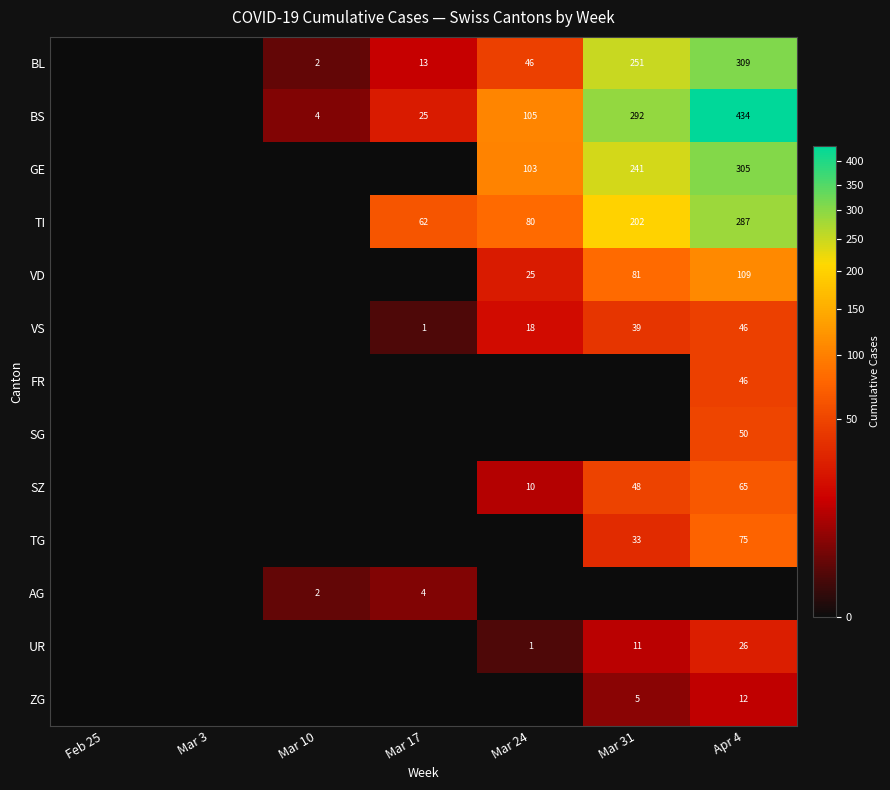

True or false: UR has a value of 19 at Mar 31.

False